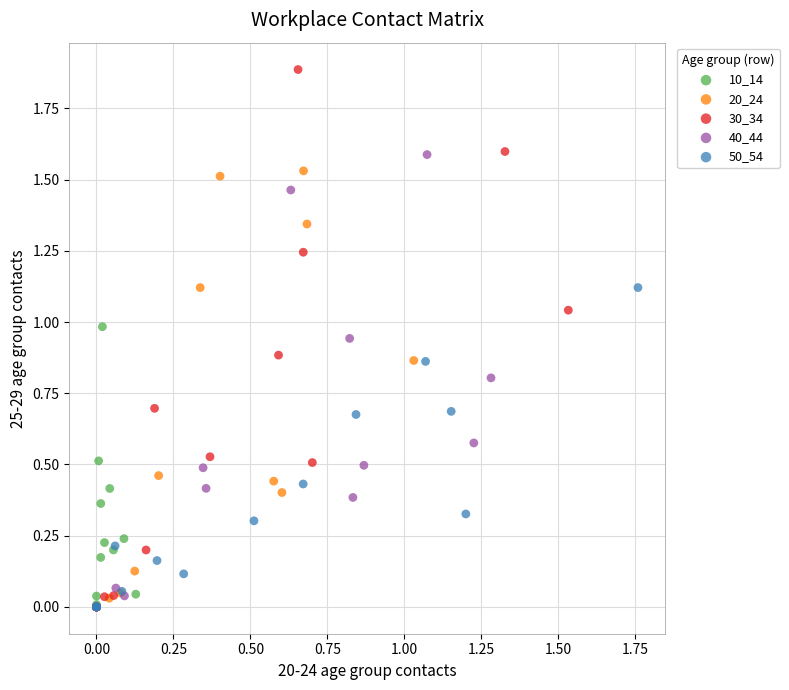

Which series has the largest Y range (max minus min)?

30_34